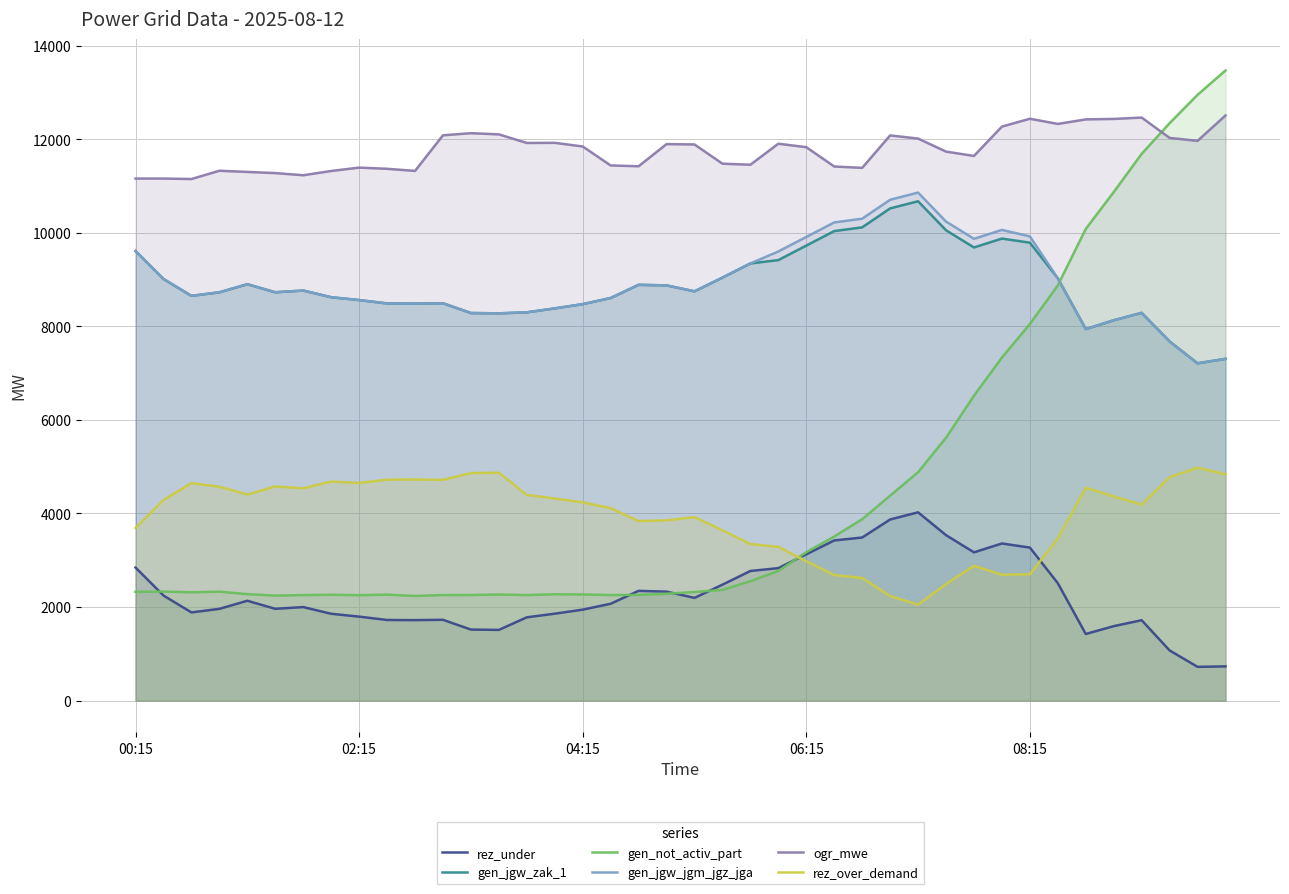

What is the approximate value of rez_under at 5, to the nearest 100?

2000